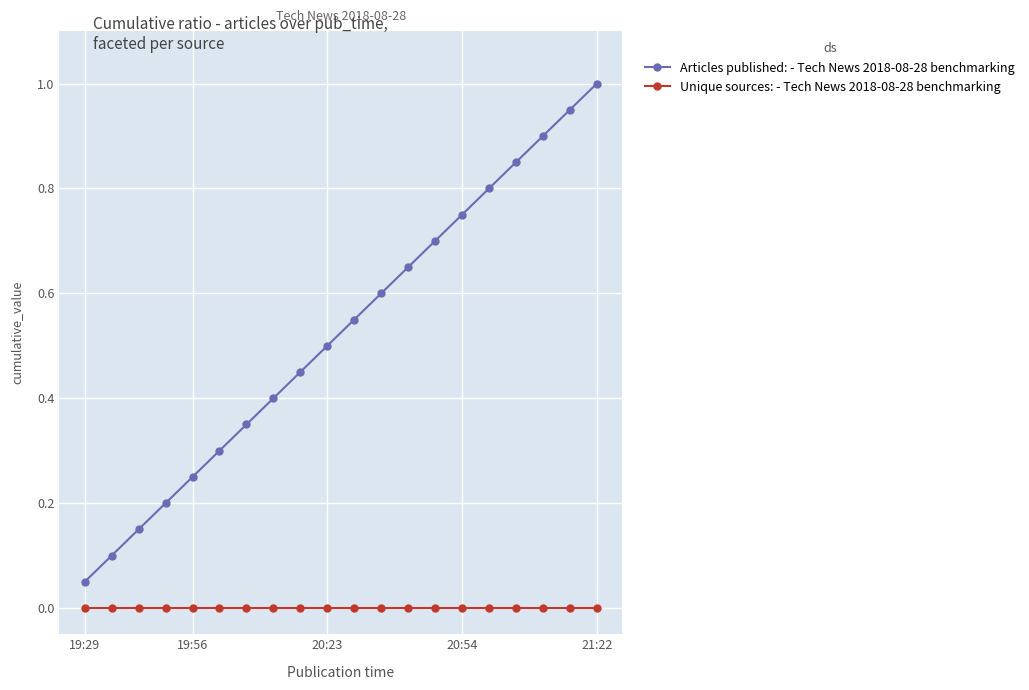

True or false: Articles published: - Tech News 2018-08-28 benchmarking has more than 0 points higher than both neighbors.

False